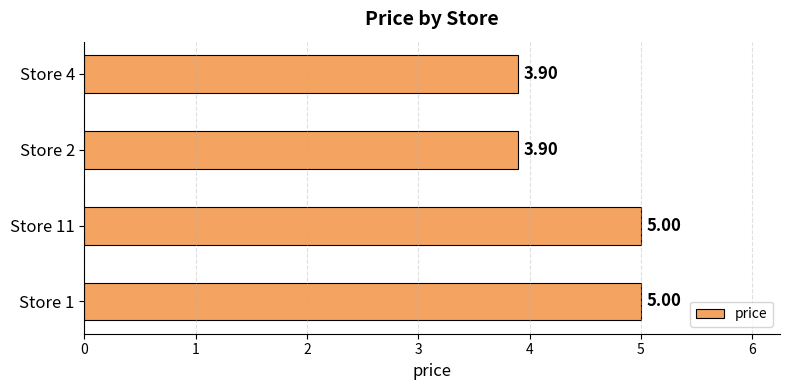

What is the sum of the values at Store 4 and Store 1?

8.9